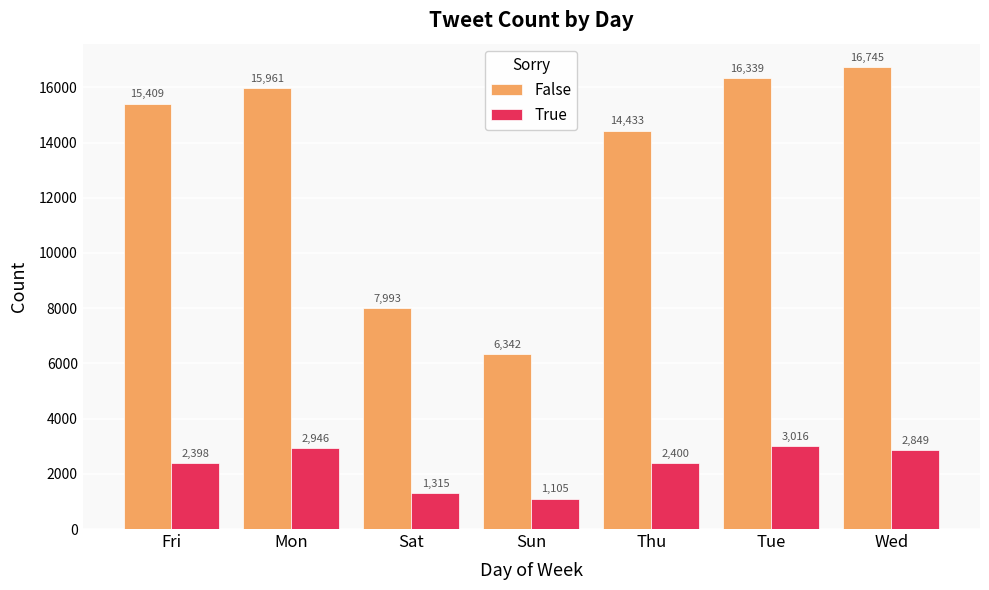

What is the label of the 3rd bar from the left?

Sat